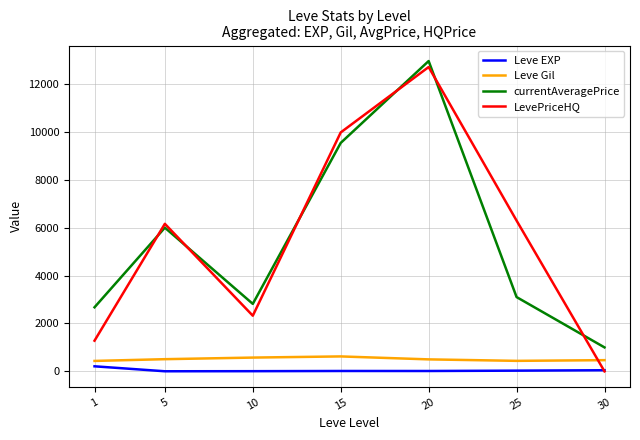

What are all the series names shown in the legend?

Leve EXP, Leve Gil, currentAveragePrice, LevePriceHQ